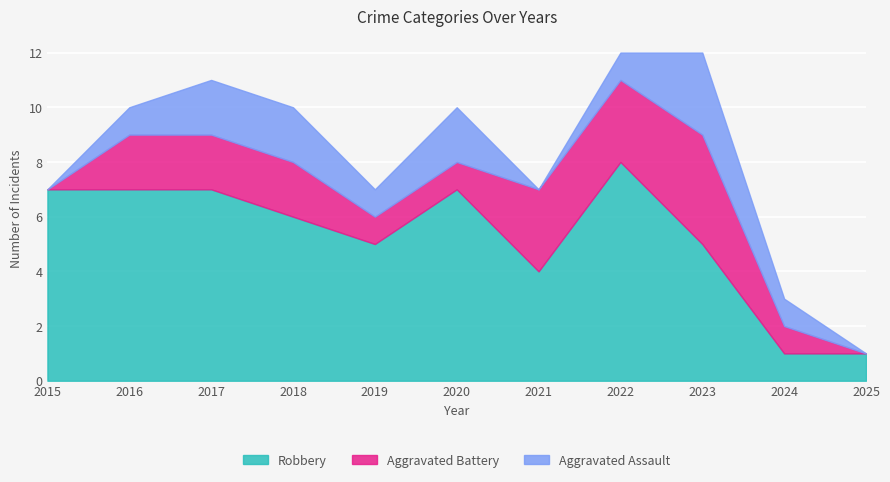

What is the sum of all Robbery values?

58